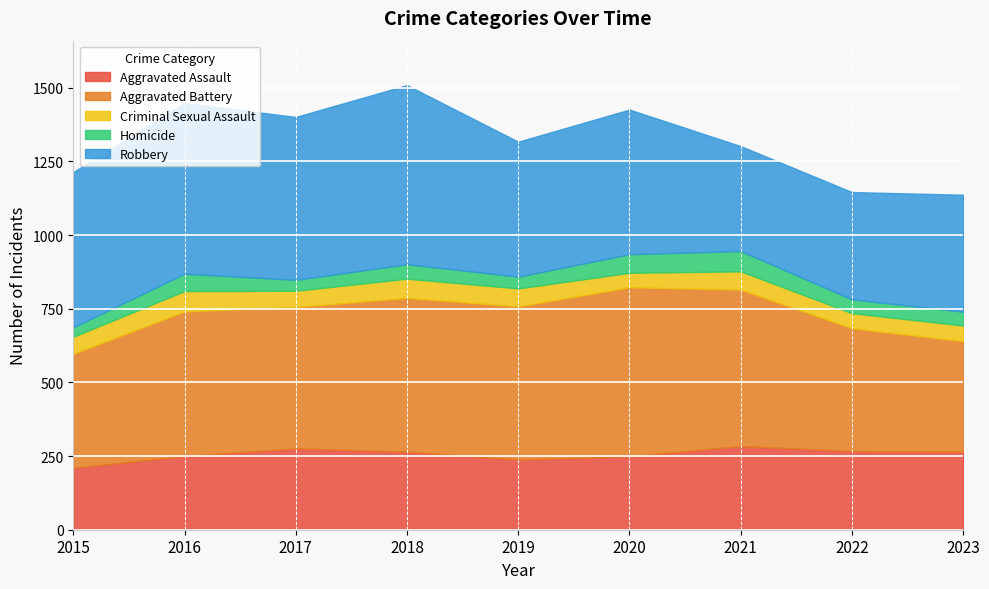

True or false: Aggravated Battery and Criminal Sexual Assault cross at least once.

False